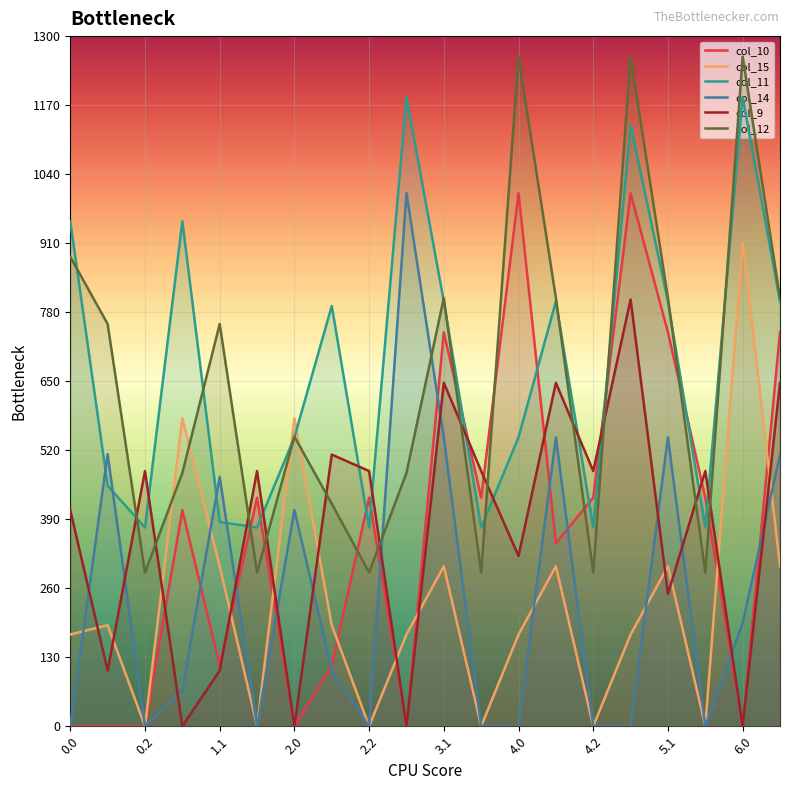

Between 1.1 and 6.0, which series saw the biggest shift?

col_11